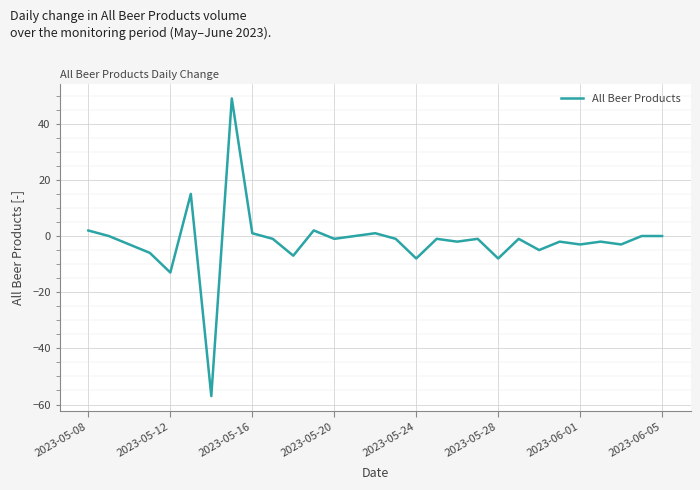

How many lines are shown in the chart?

1